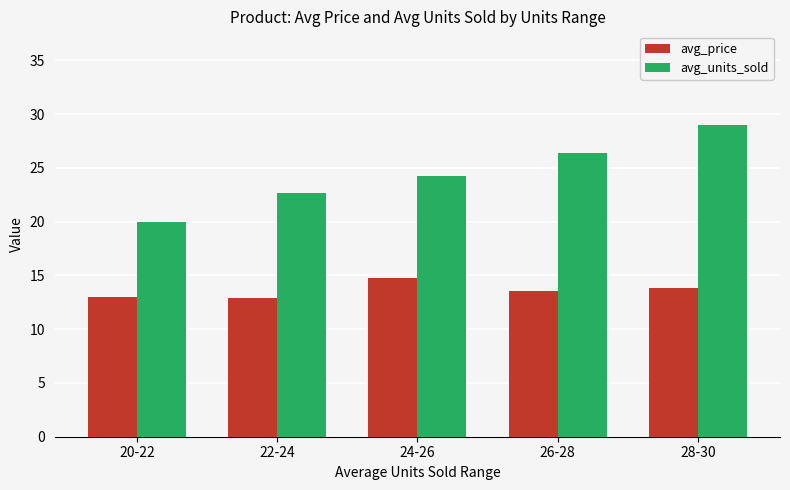

Which series has the widest spread of values?

avg_units_sold